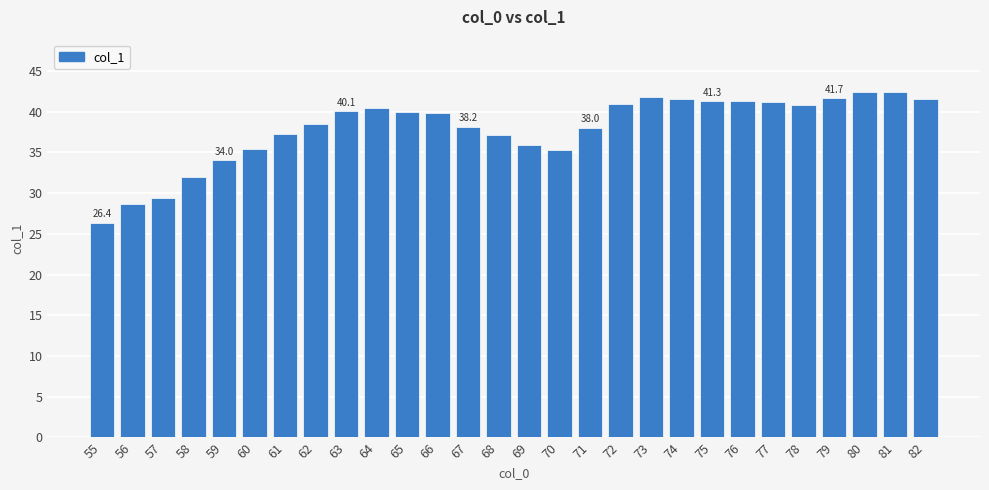

Count the number of data series in this chart.

1